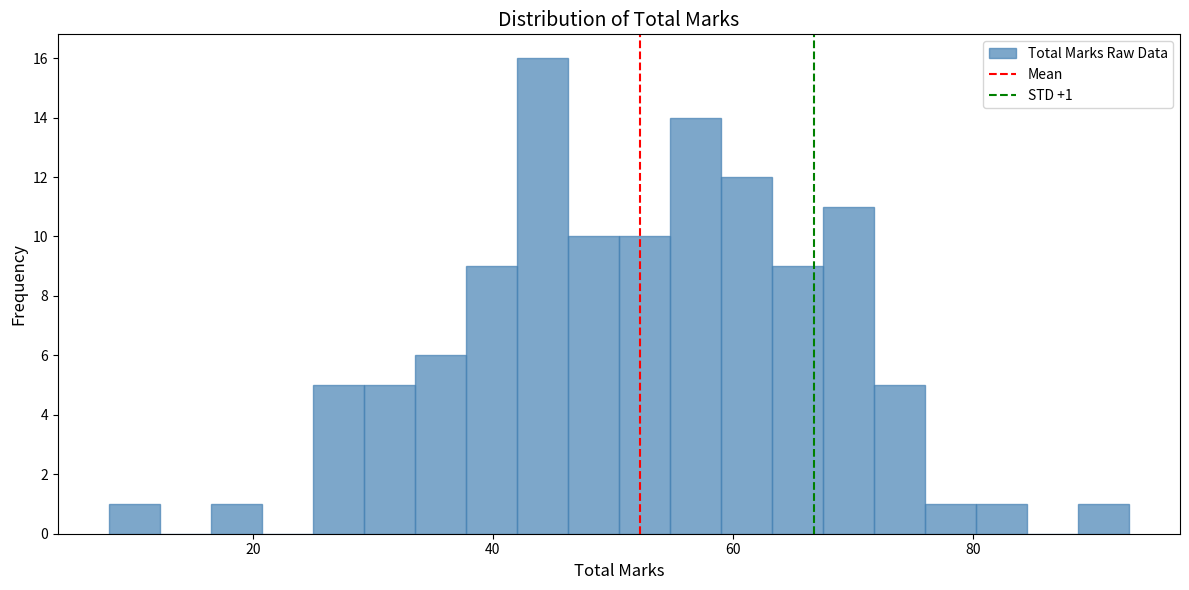

Read against the x-axis, roughly where is the centre of the tallest bar?

44